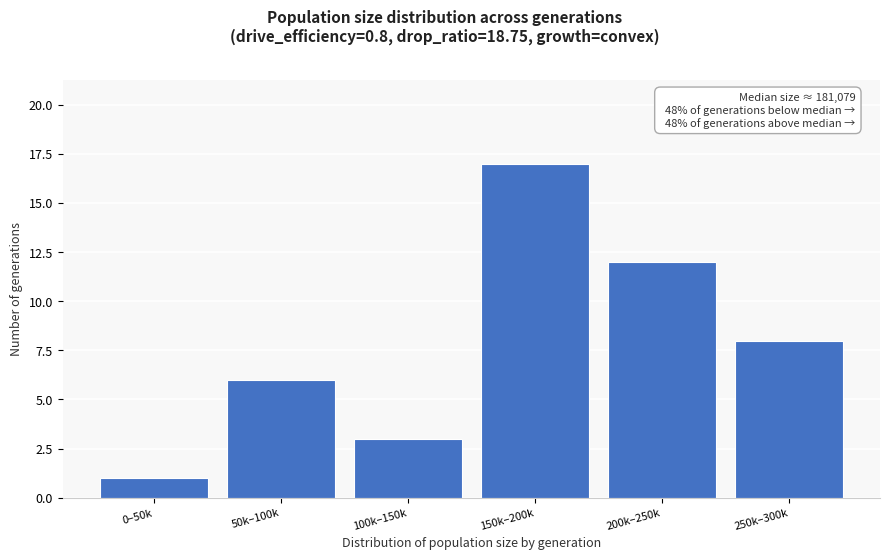

Reading right to left, extract all data points from this chart.

250k–300k=8	200k–250k=12	150k–200k=17	100k–150k=3	50k–100k=6	0–50k=1